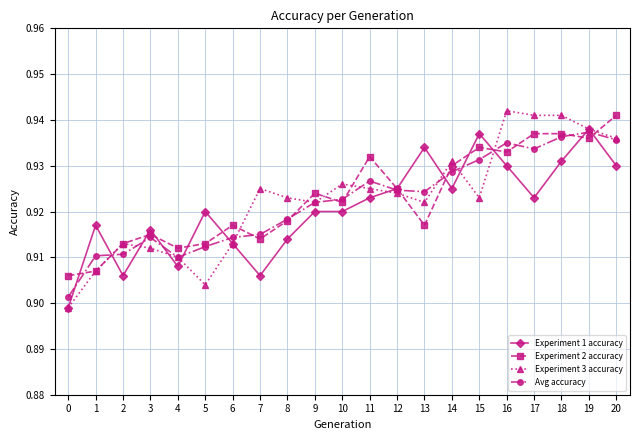

True or false: Avg accuracy has a value of 1.3 at 12.

False